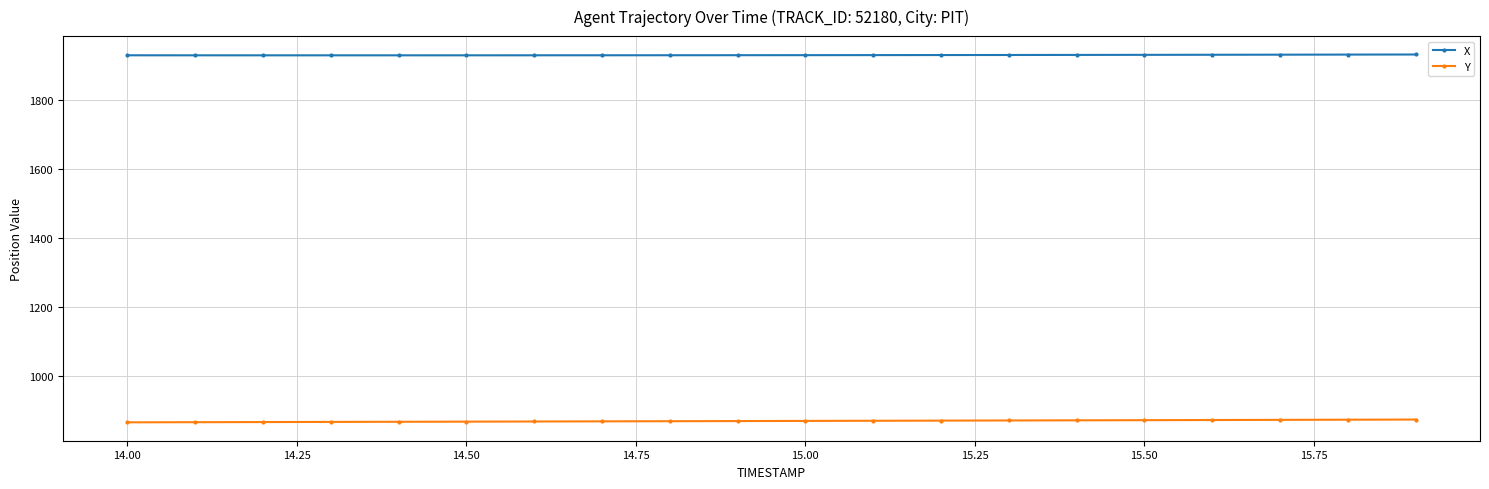

What is the minimum value shown in the chart?

864.4